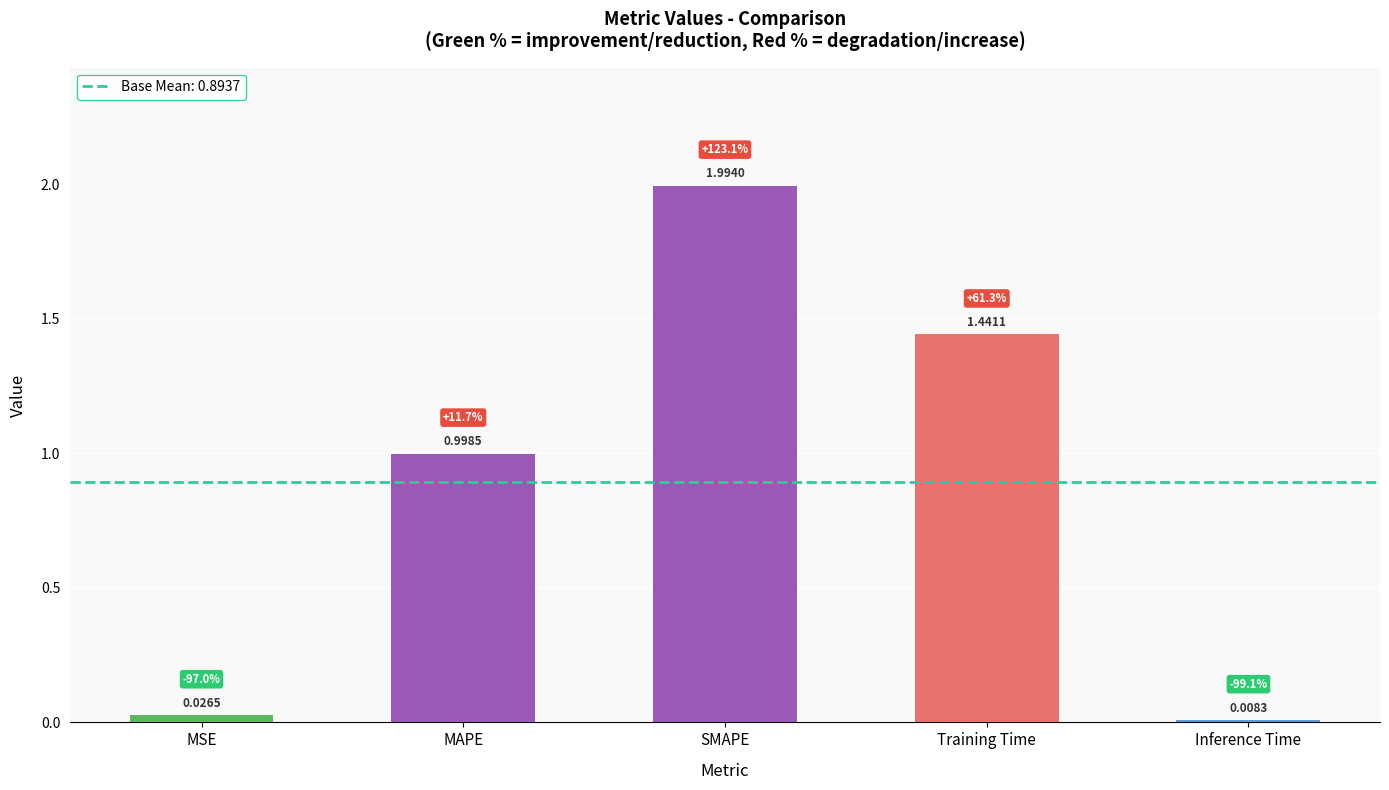

Rank the categories by value from lowest to highest.

Inference Time, MSE, MAPE, Training Time, SMAPE